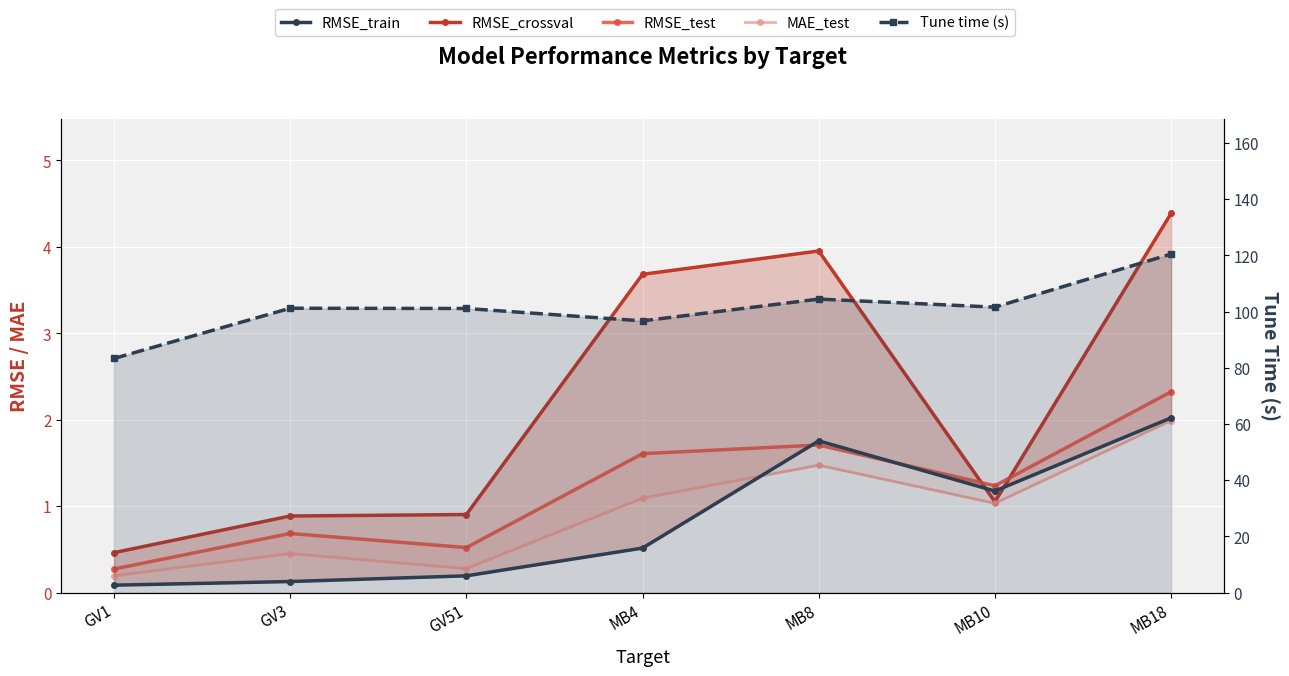

How many interior local valleys does the RMSE_test series have?

2